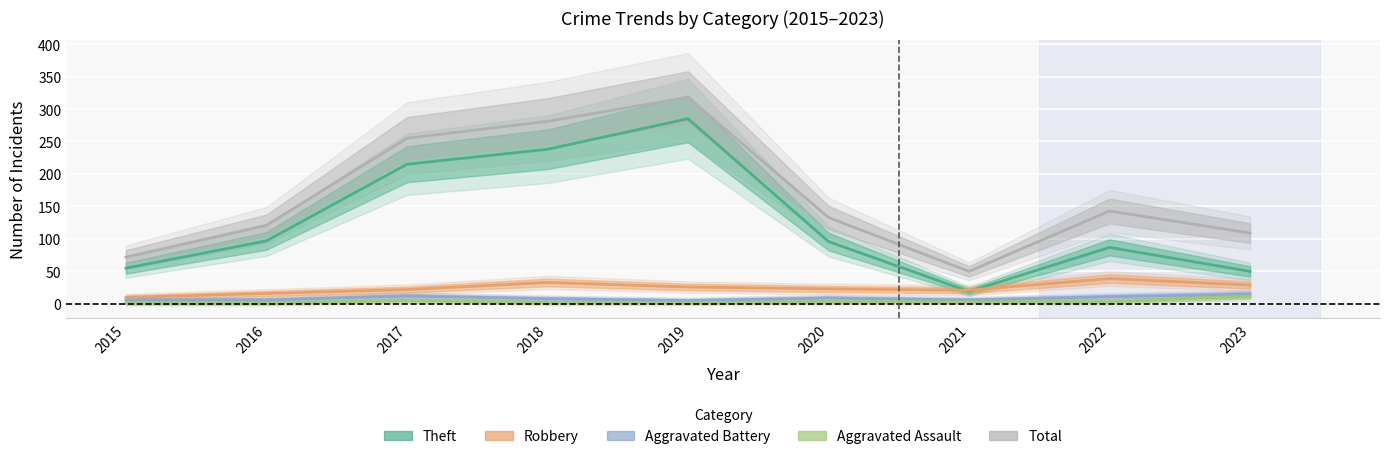

True or false: Robbery has a value of 33 at 2018.

True